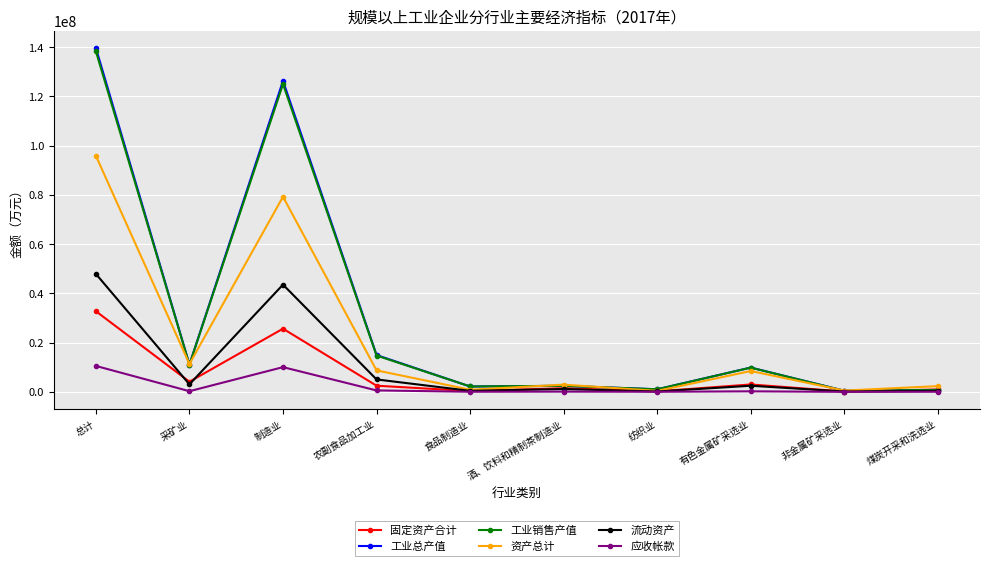

What position from the left is 酒、饮料和精制茶制造业?

6